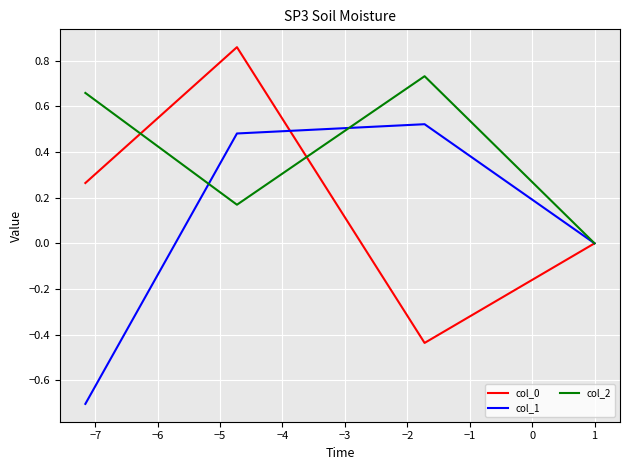

Which series has the largest total across all categories?

col_2